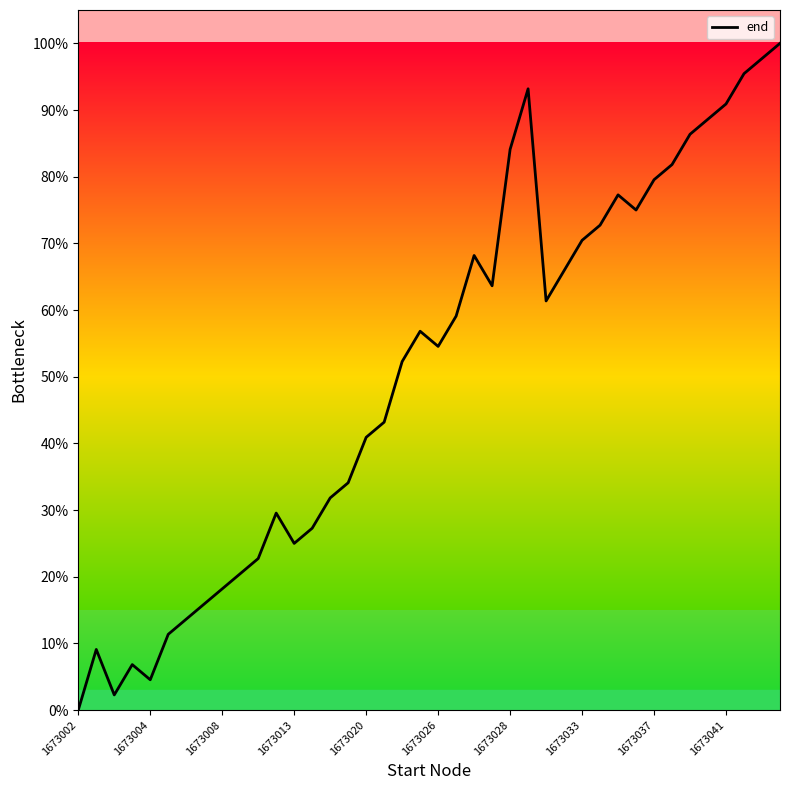

How many values are below 56?

20